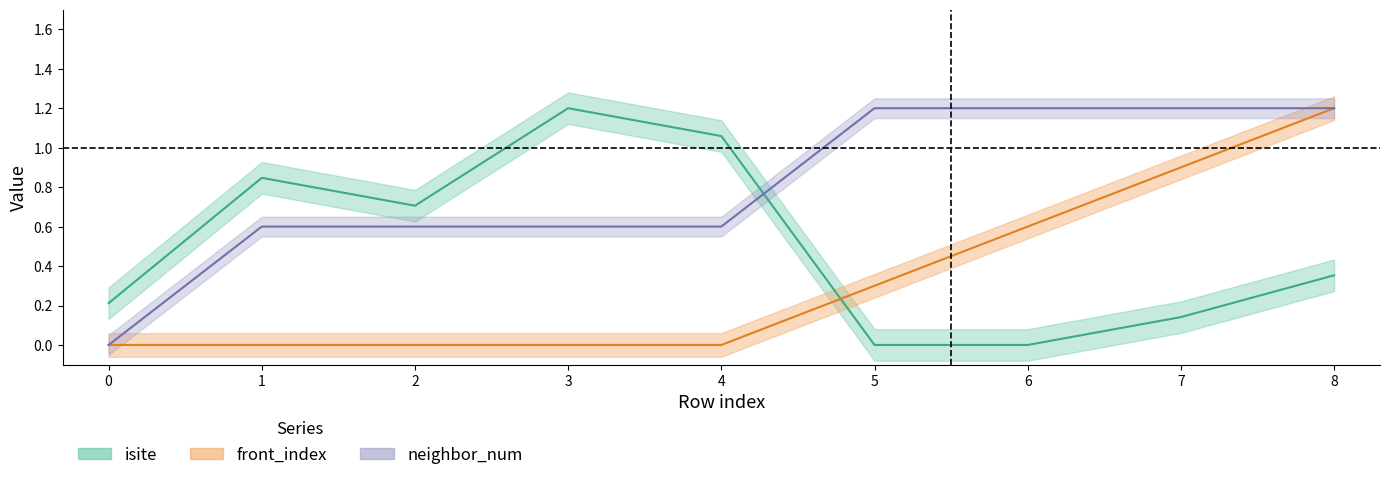

Reading left to right, extract all data points from this chart.

neighbor_num: 0=0.0	1=0.6	2=0.6	3=0.6	4=0.6	5=1.2	6=1.2	7=1.2	8=1.2
isite: 0=0.2	1=0.8	2=0.7	3=1.2	4=1.1	5=0.0	6=0.0	7=0.1	8=0.4
front_index: 0=0.0	1=0.0	2=0.0	3=0.0	4=0.0	5=0.3	6=0.6	7=0.9	8=1.2